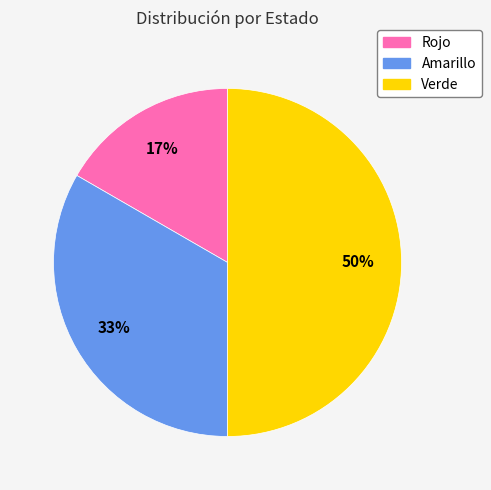

To the nearest percent, what portion does Verde represent?

50%